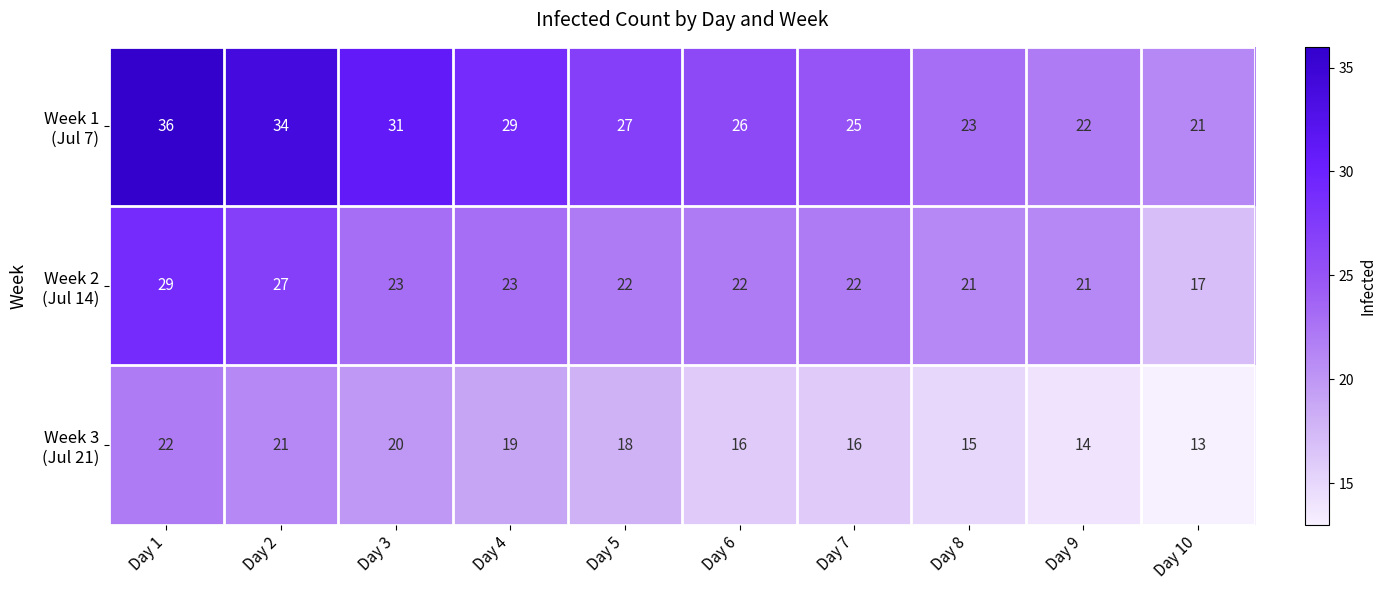

What is the minimum value shown in the chart?

13